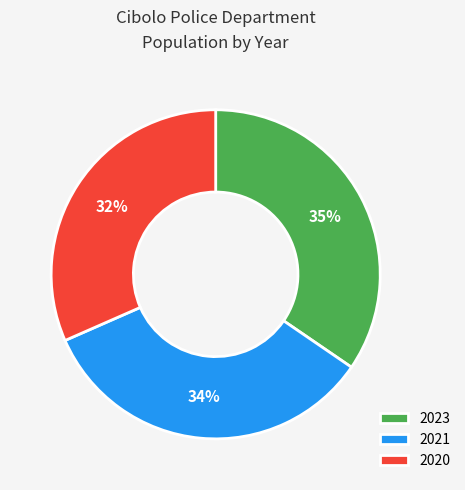

Which category has the biggest portion of the pie?

2023